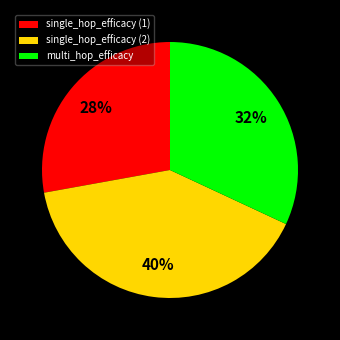

Is it true that multi_hop_efficacy is 32% of the pie?

True